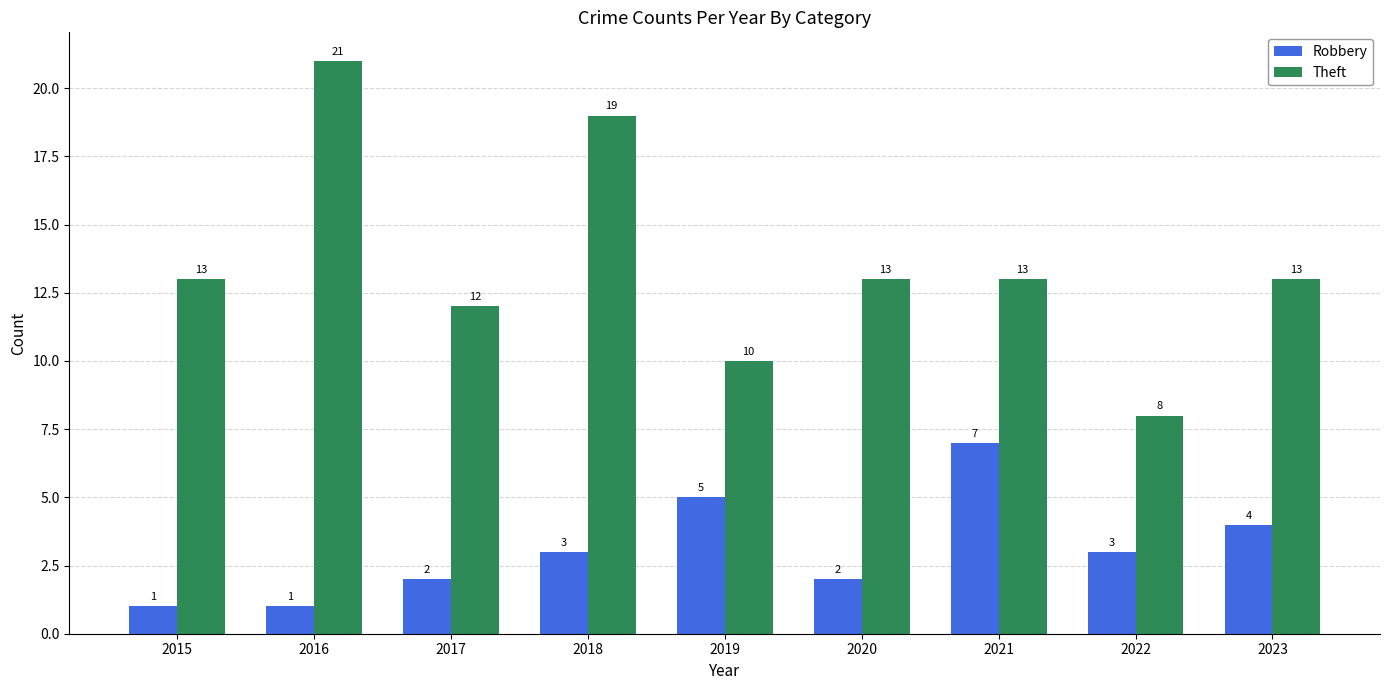

Count the number of categories in the chart.

9